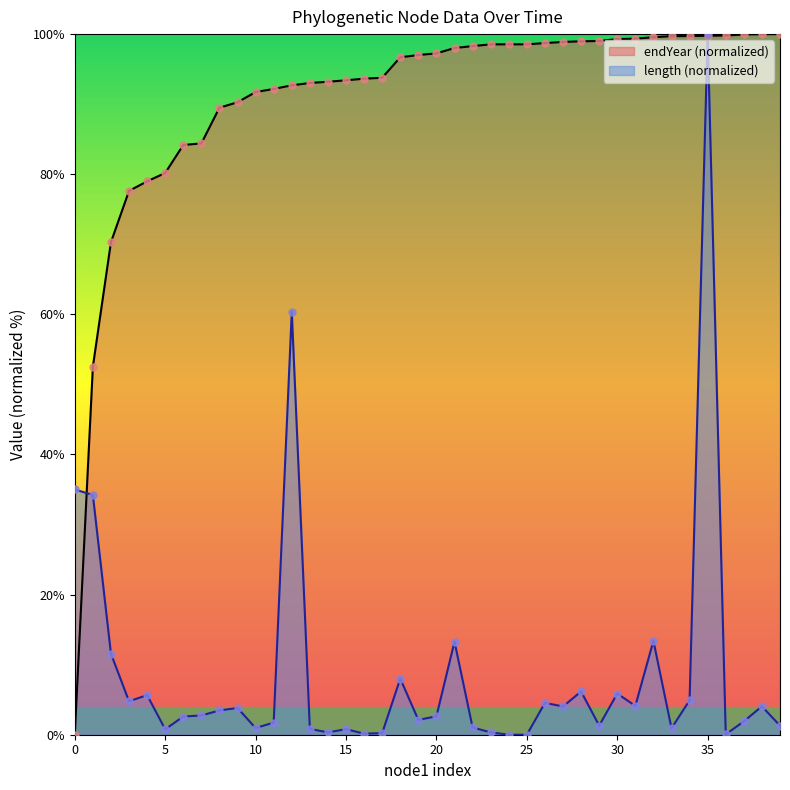

At which category is the sum across all series the highest?

35